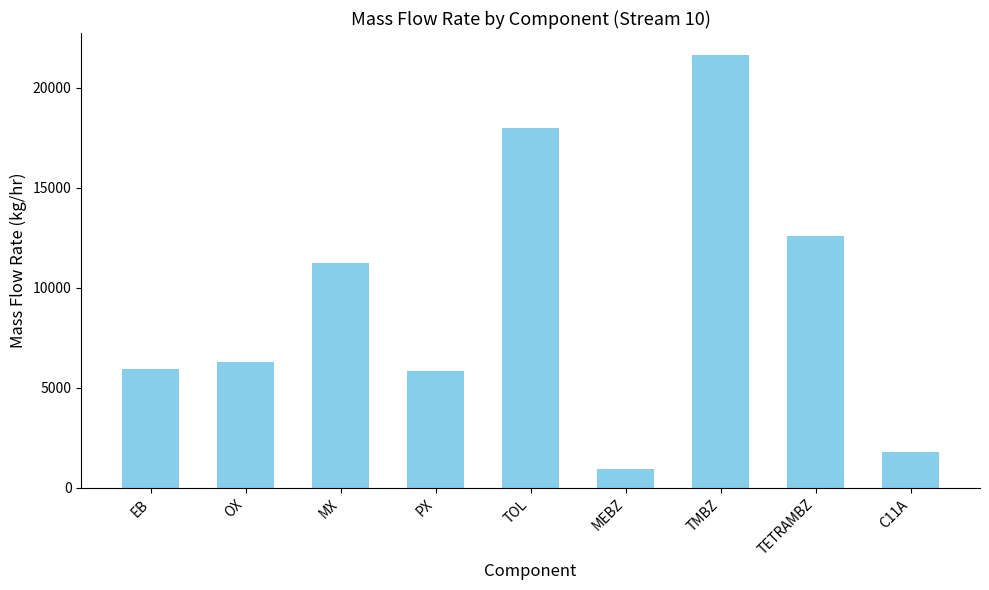

At which label is the value closest to 11293?

MX